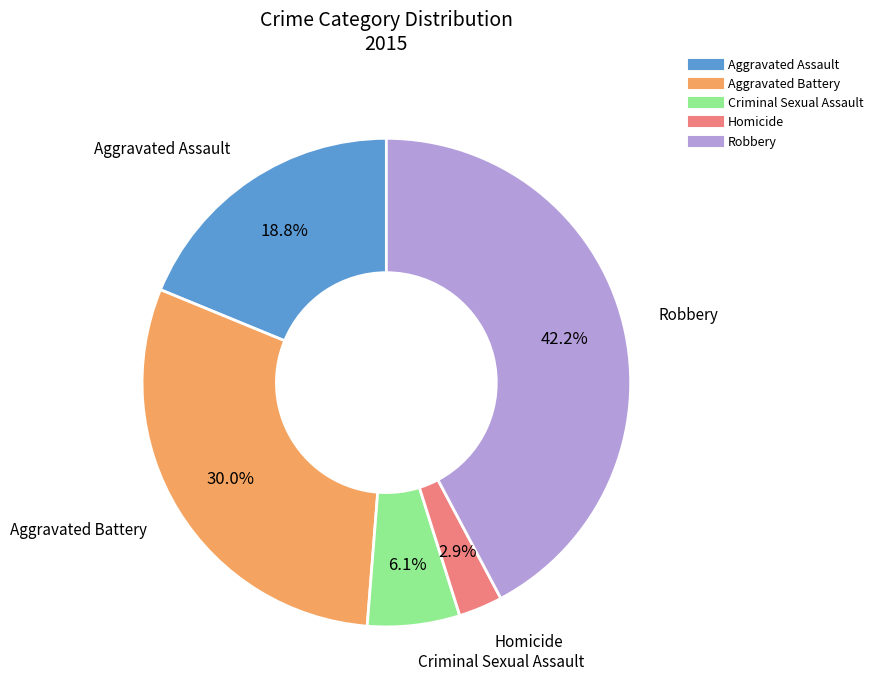

Rank the categories by value from lowest to highest.

Homicide, Criminal Sexual Assault, Aggravated Assault, Aggravated Battery, Robbery